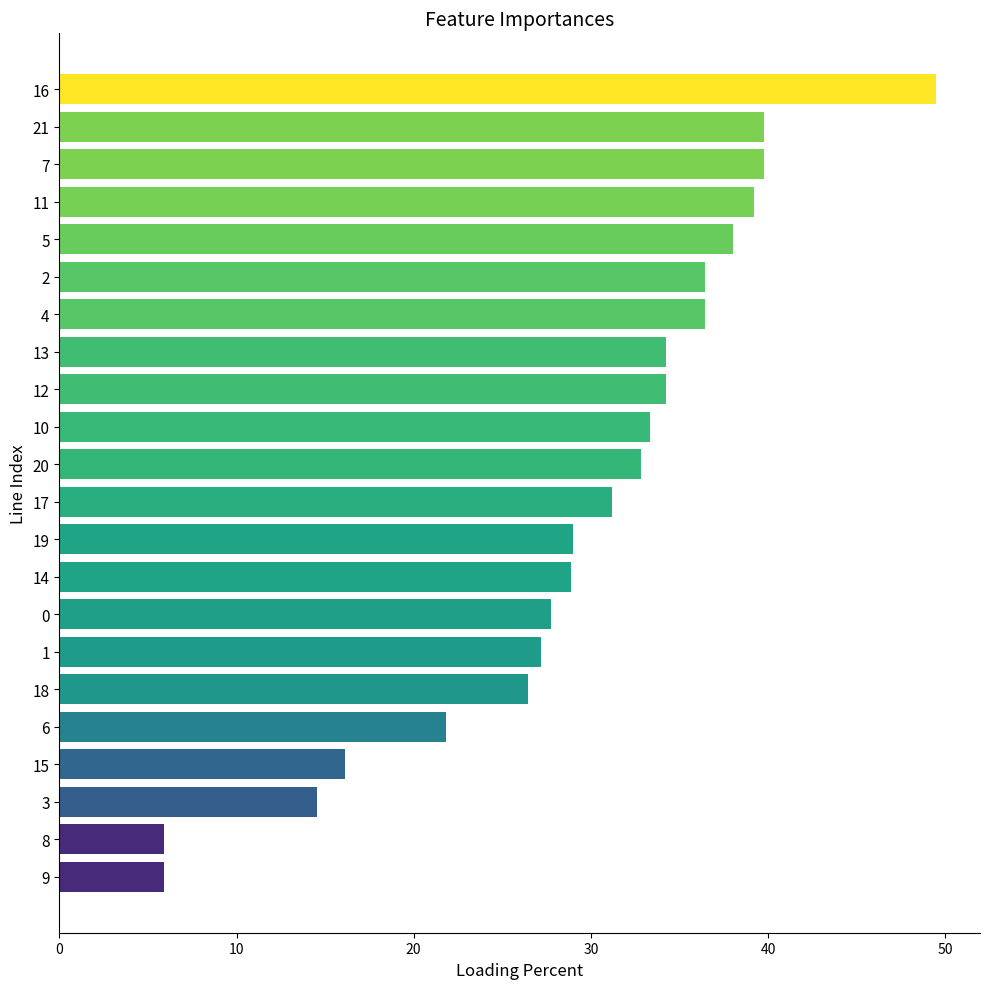

What is the ratio of the value at 19 to the value at 20?

0.9